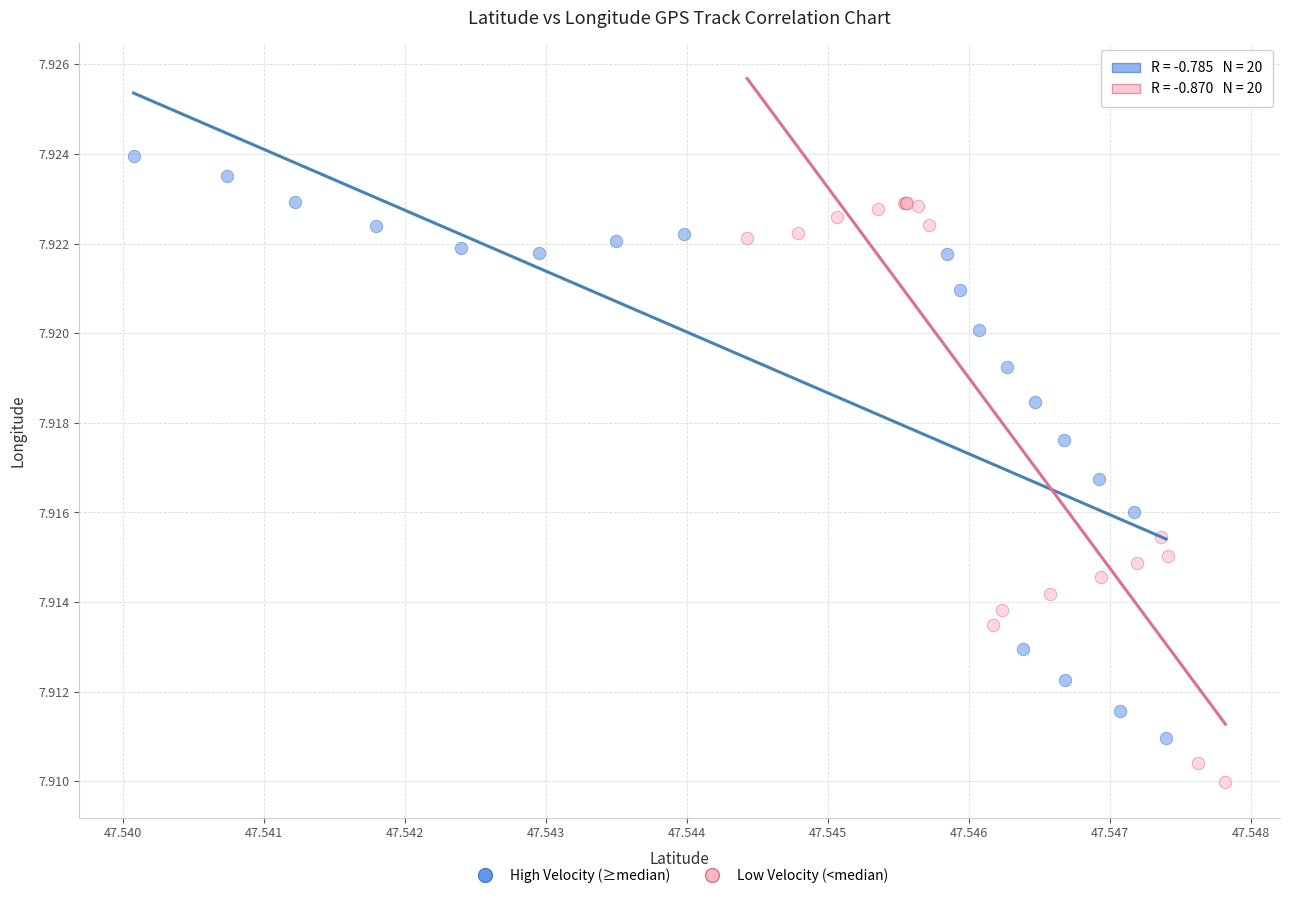

Which series reaches the maximum Y coordinate?

High Velocity (≥median)